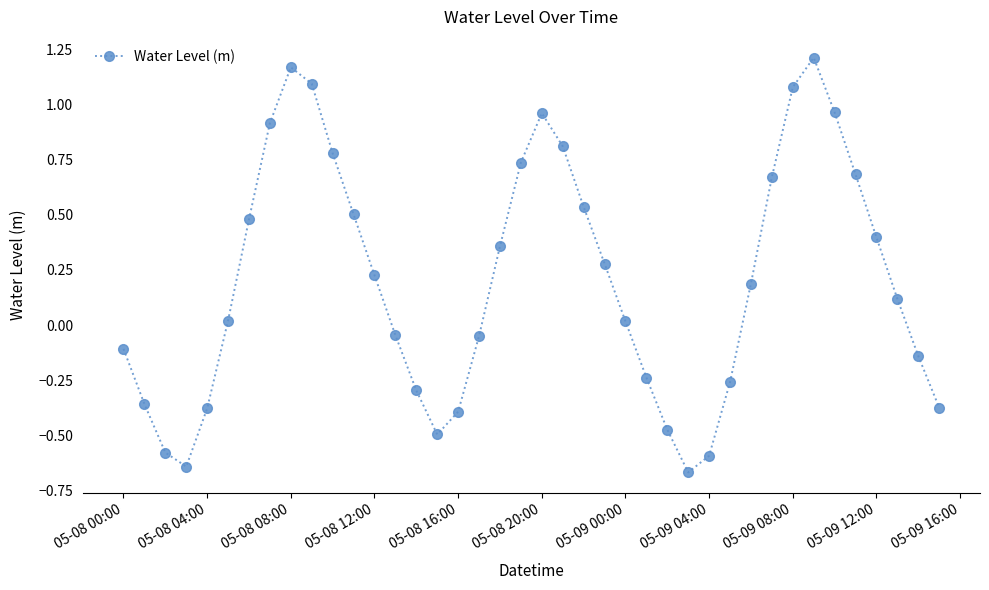

What is the difference between the maximum and second lowest values?

1.9